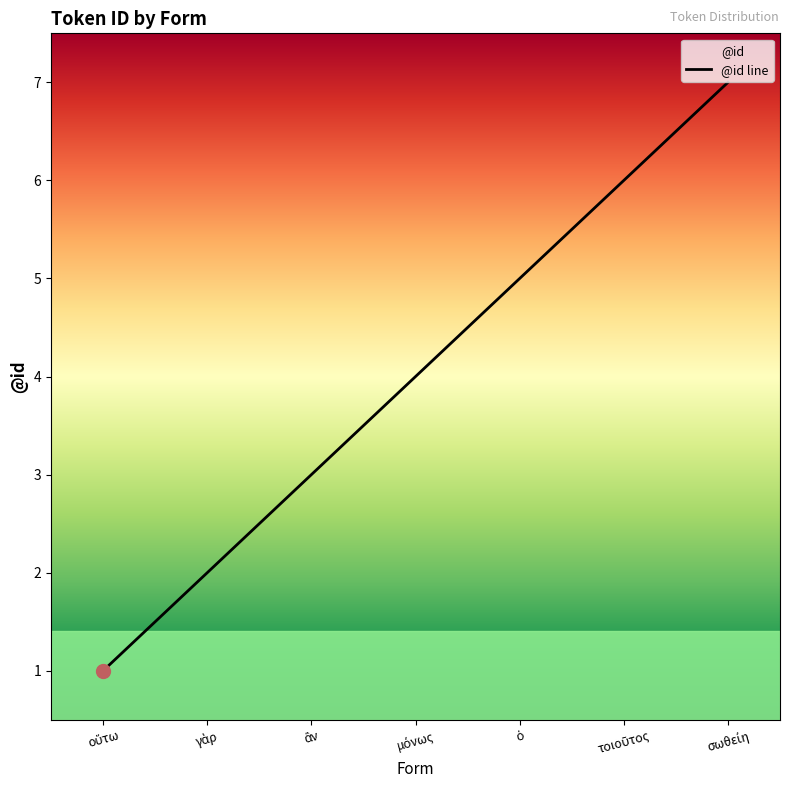

True or false: there are more than 1 points higher than both neighbors.

False